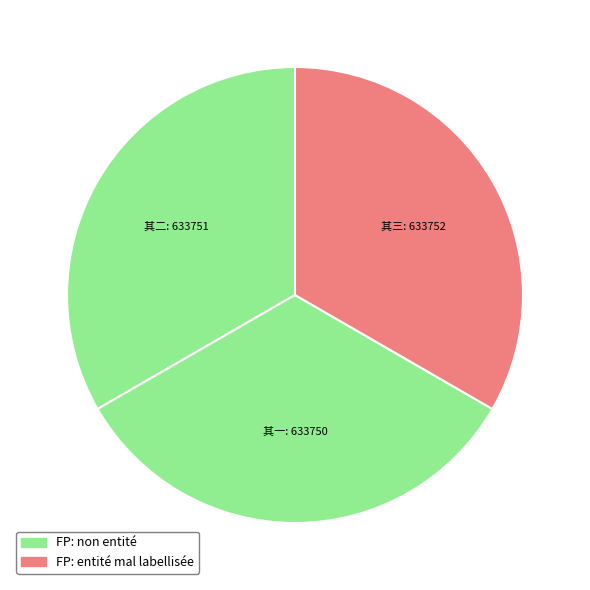

Count the number of slices in the pie.

3